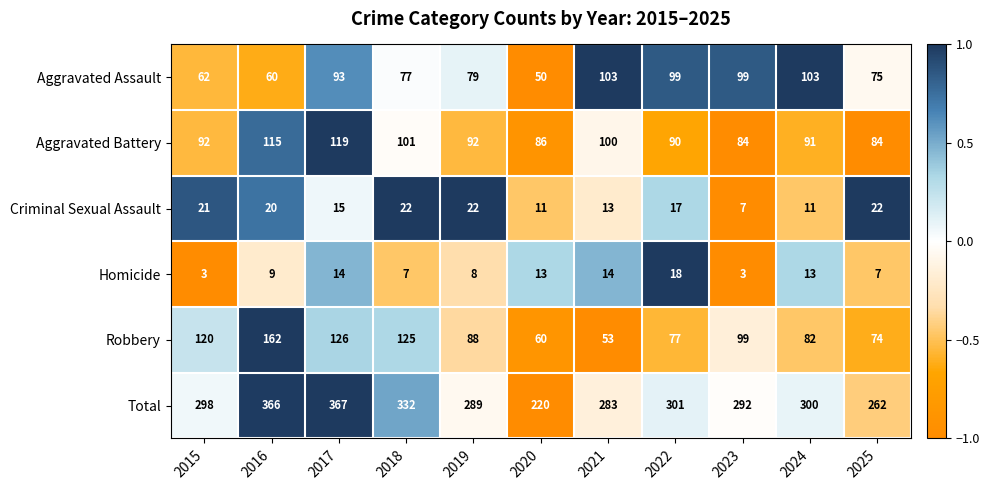

The Robbery series shows 53 at 2021. True or false?

True